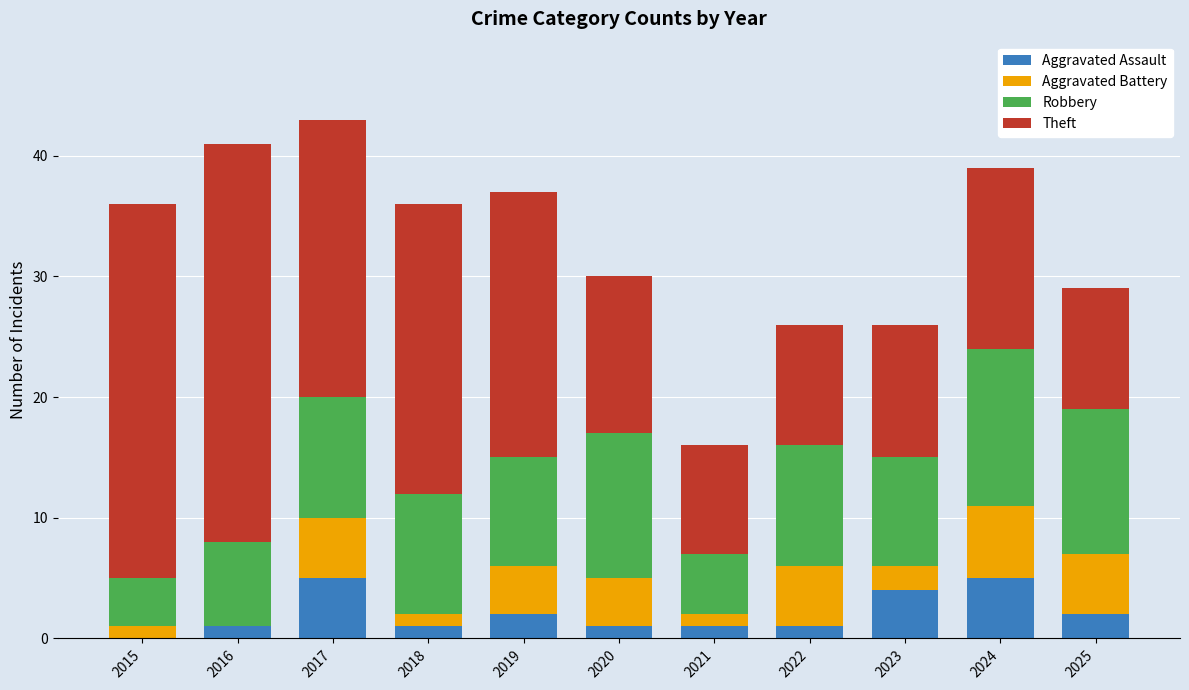

How many positive values does the Aggravated Assault series have?

10